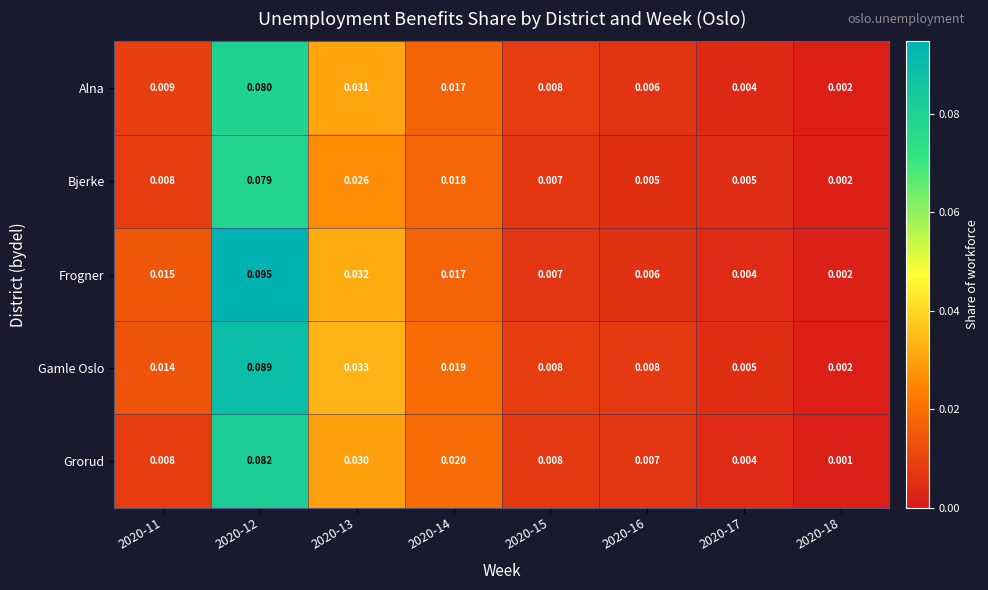

Is the value of Bjerke at 2020-11 greater than the value of Alna at 2020-11?

No